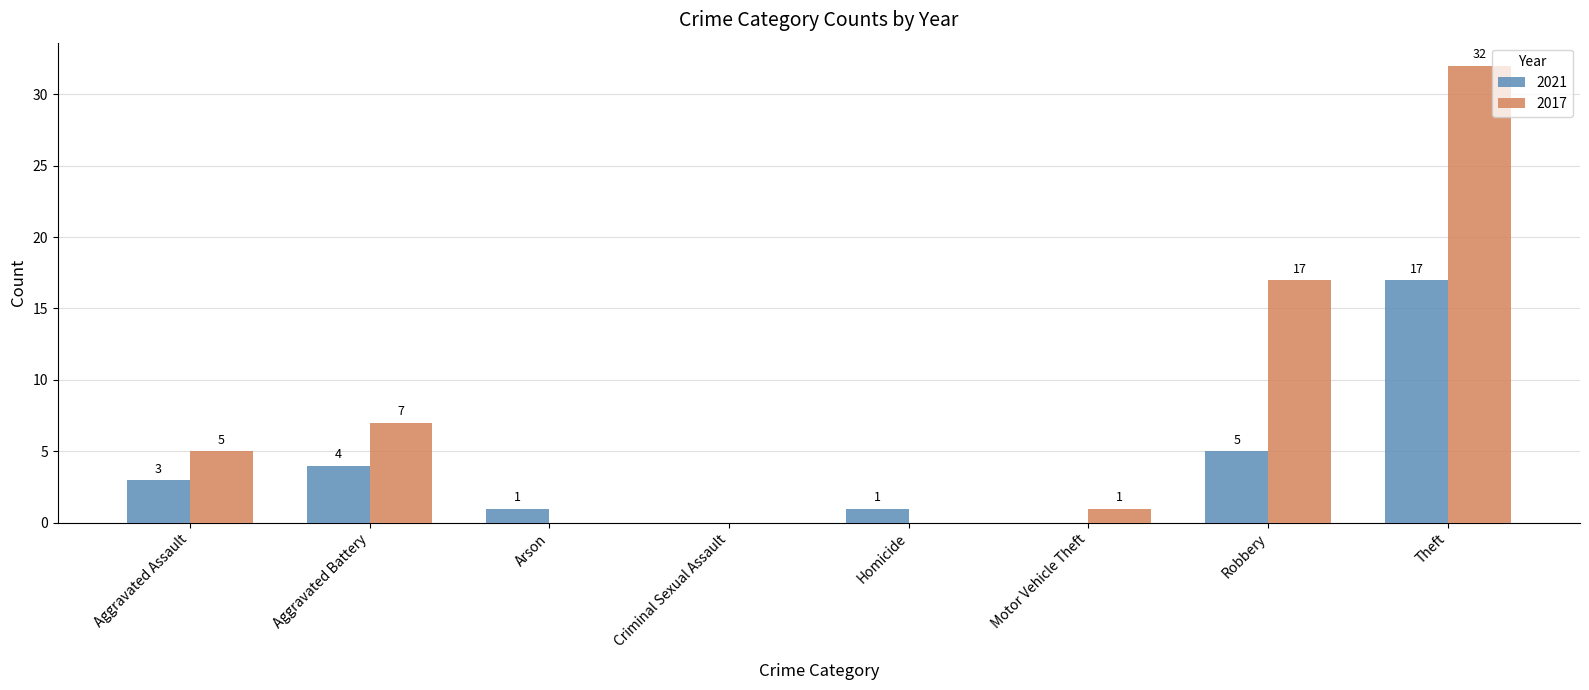

What is the sum of all 2021 values?

31